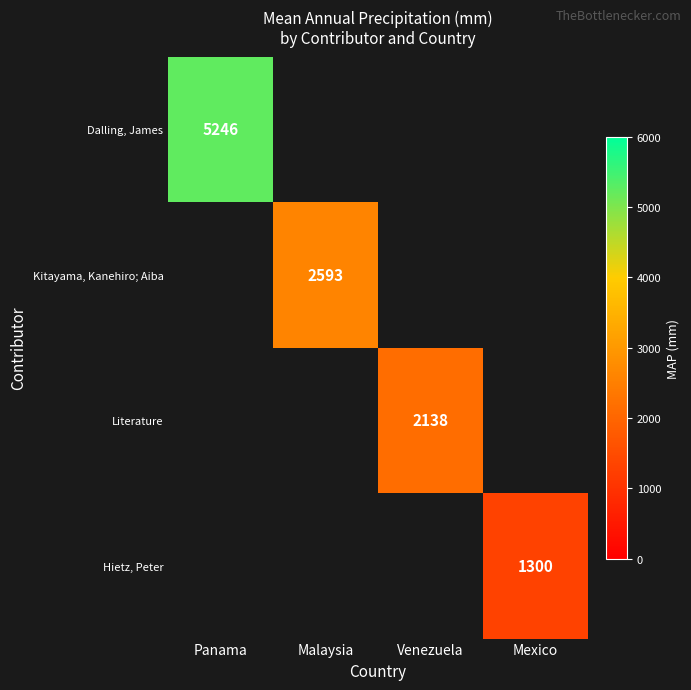

At which category does the chart reach its peak across all series?

Panama